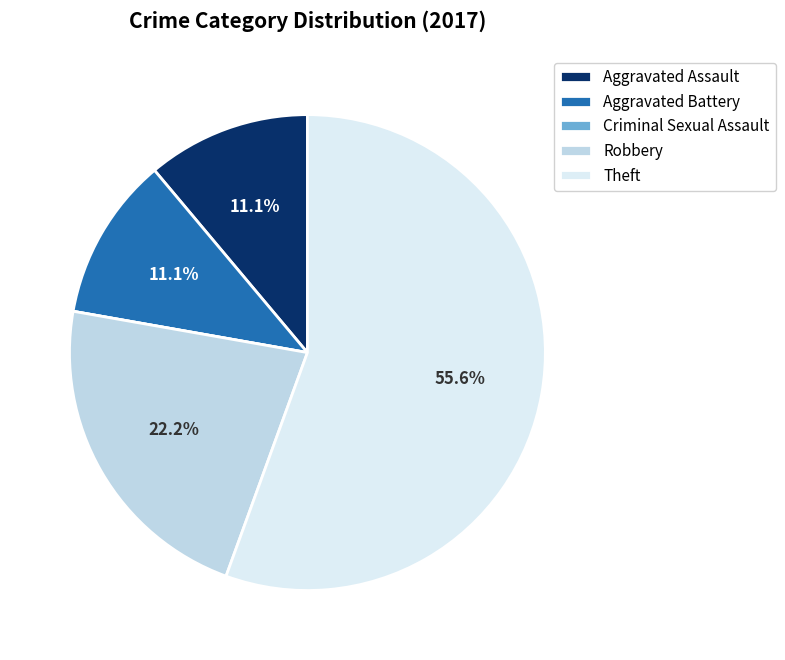

Is there any slice that represents more than half of the pie?

Yes